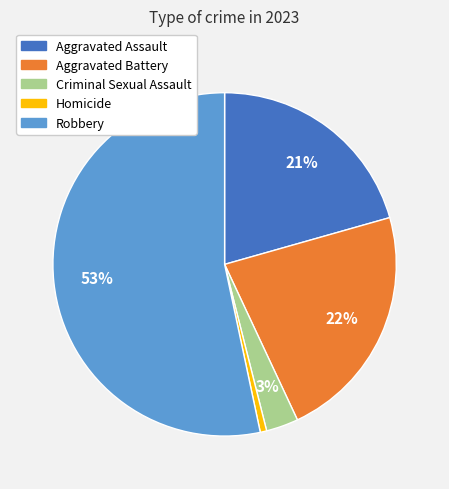

To the nearest percent, what is the average slice percentage?

20%